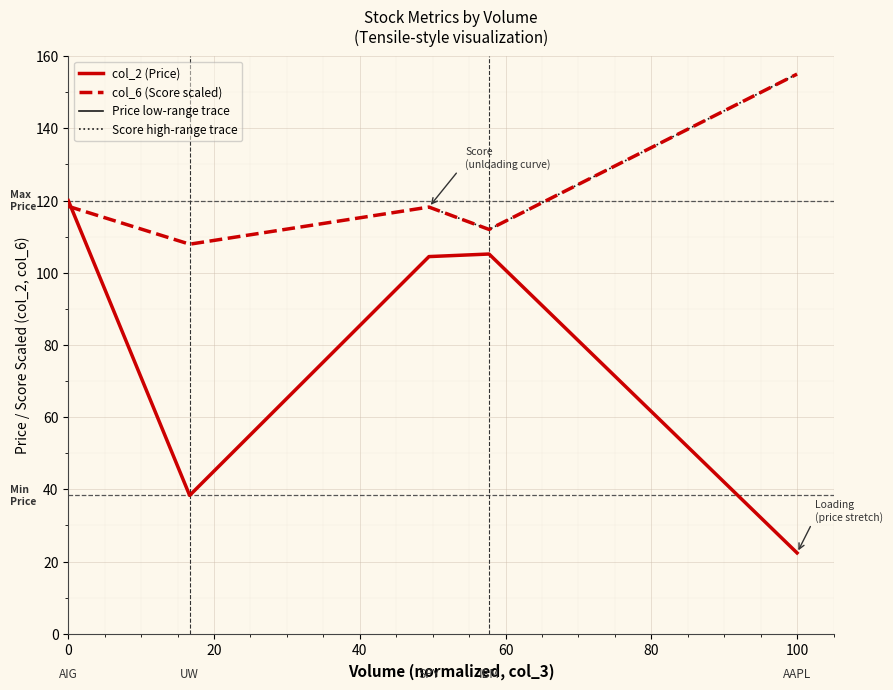

What is the total value across all series at 3824800?

217.2